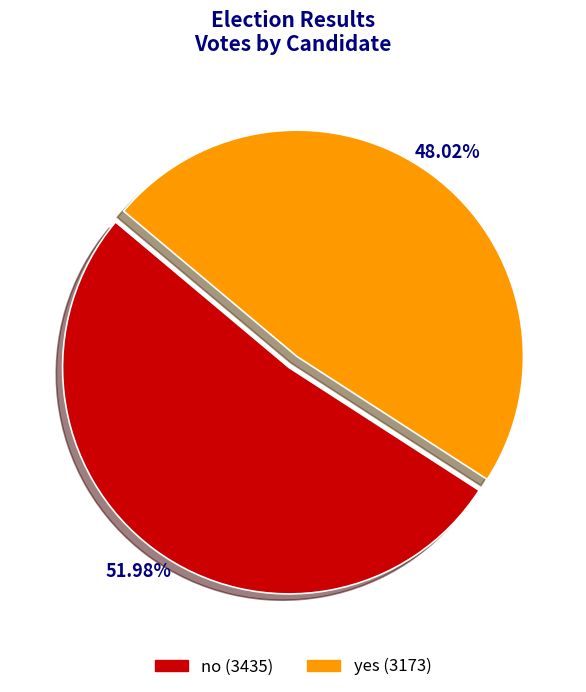

Which category has the smallest portion of the pie?

yes